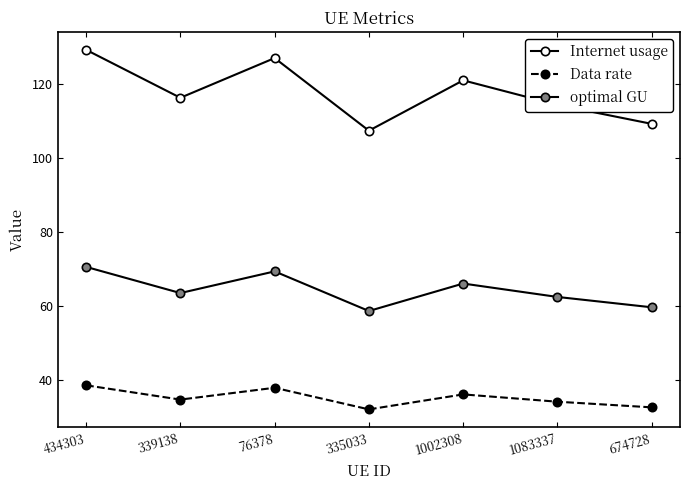

How many data points does each series have?

7